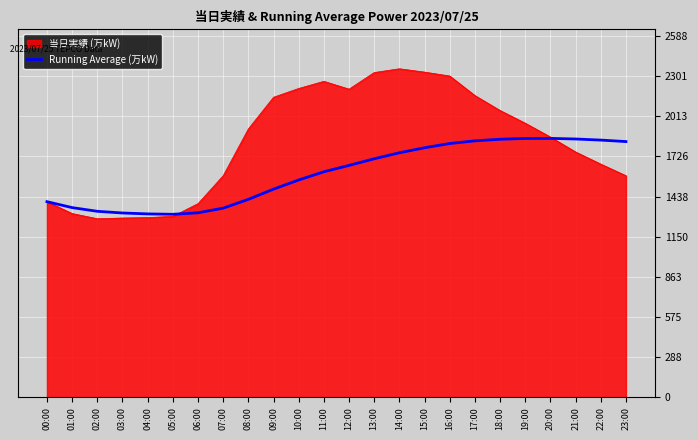

How many categories are shown in the chart?

24